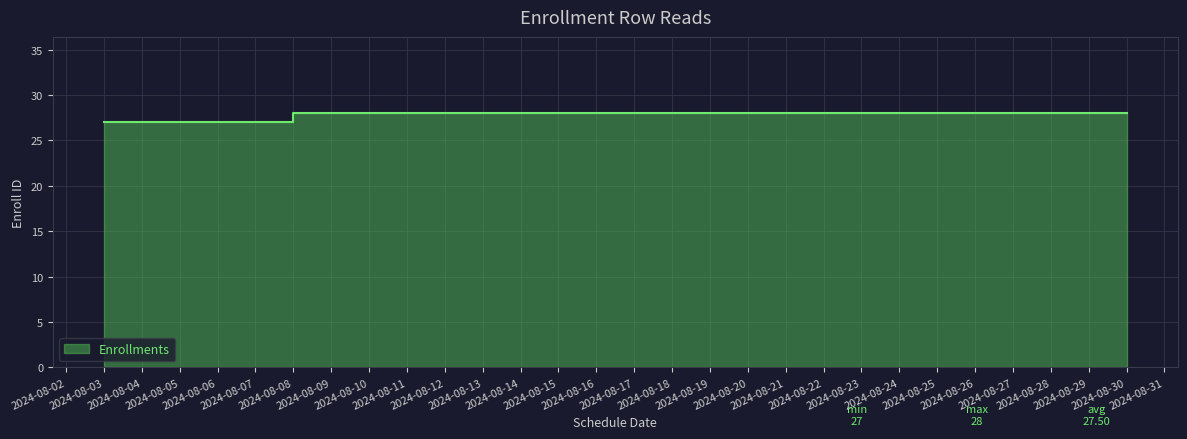

What is the ratio of the value at 2024-08-30 to the value at 2024-08-07?

1.0